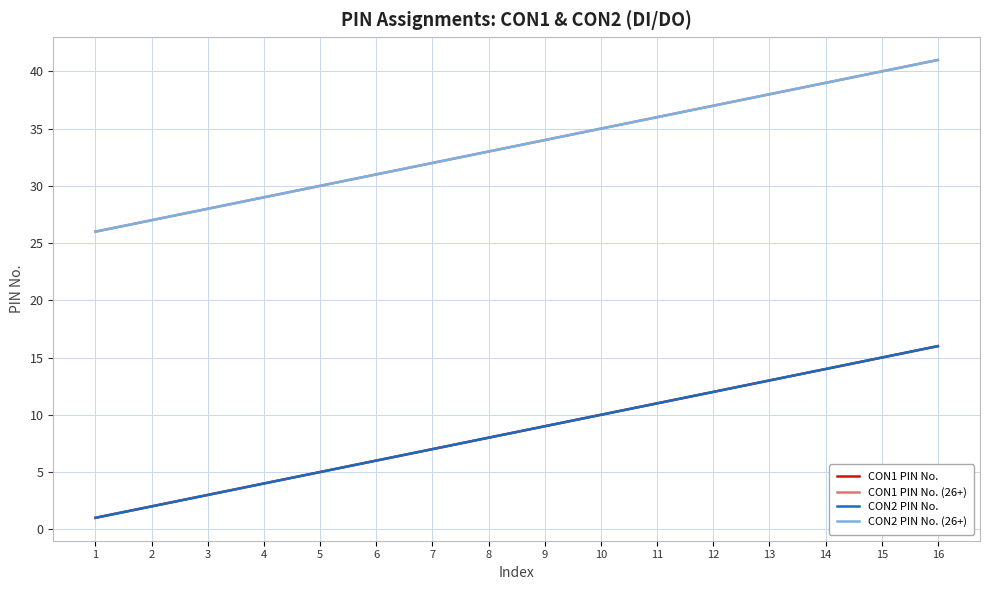

Which series has the largest total across all categories?

CON1 PIN No. (26+)